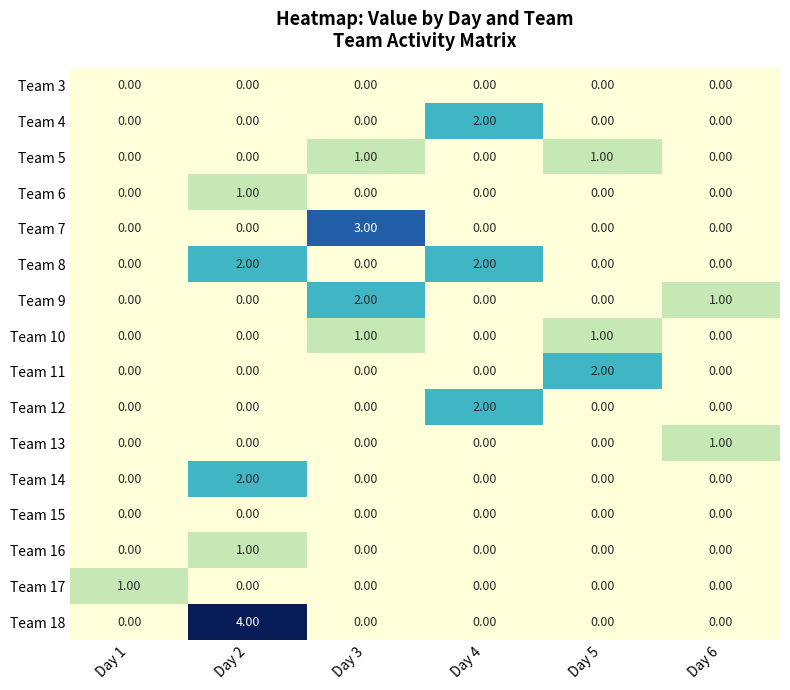

Count the number of categories in the chart.

6